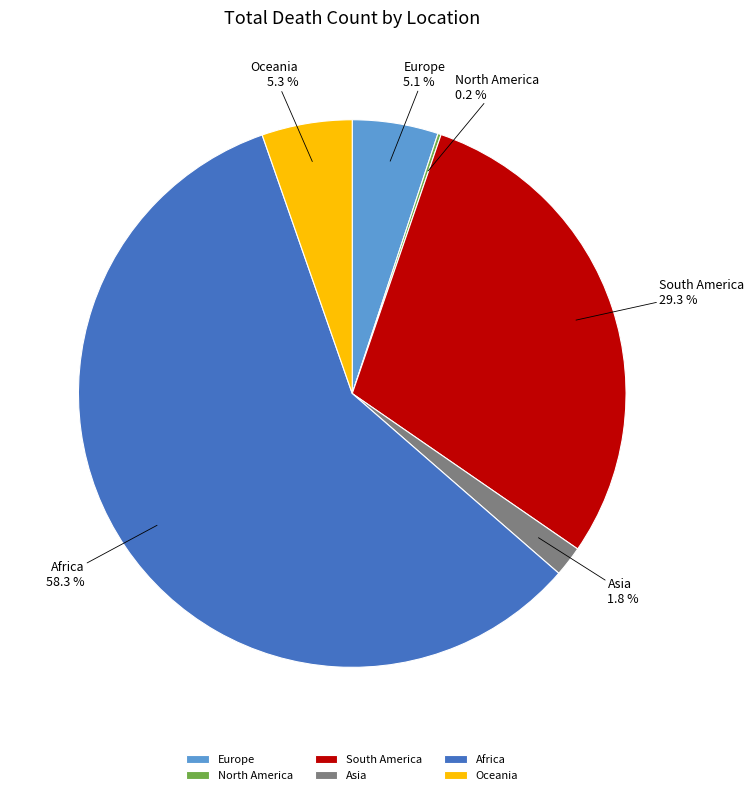

How much of the chart is everything except Europe?

94.9%